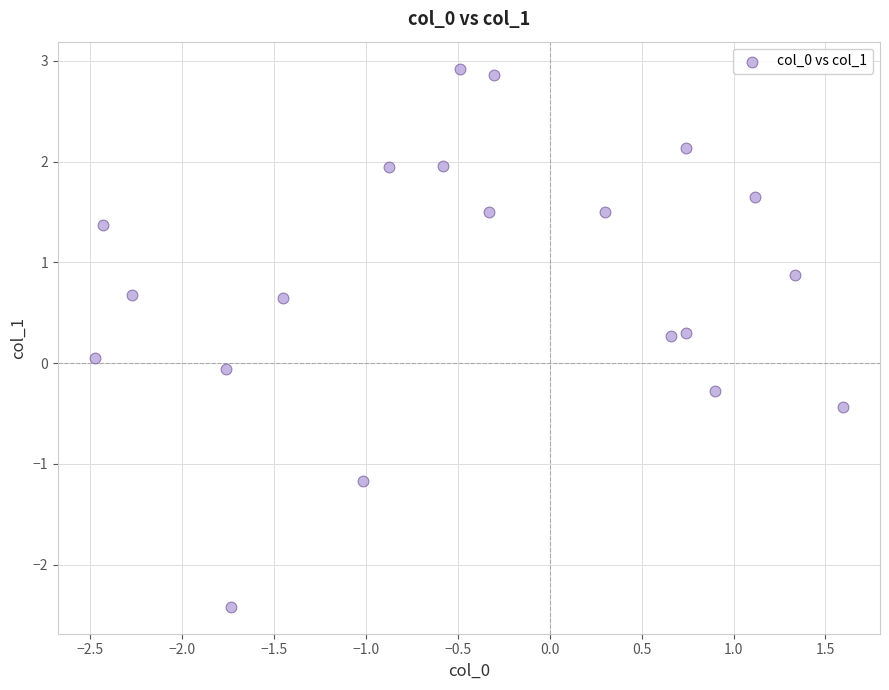

What is the range of X values (max minus min)?

4.1